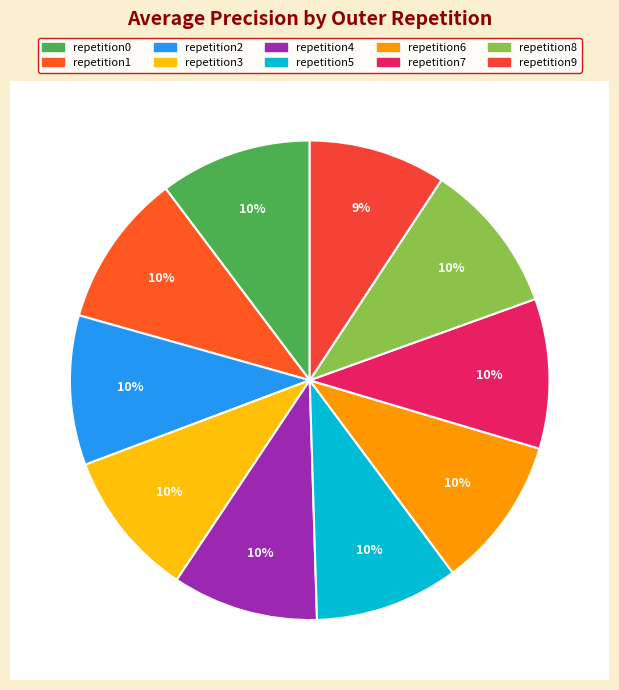

Is it true that outer-repetition5 is 1% of the pie?

False